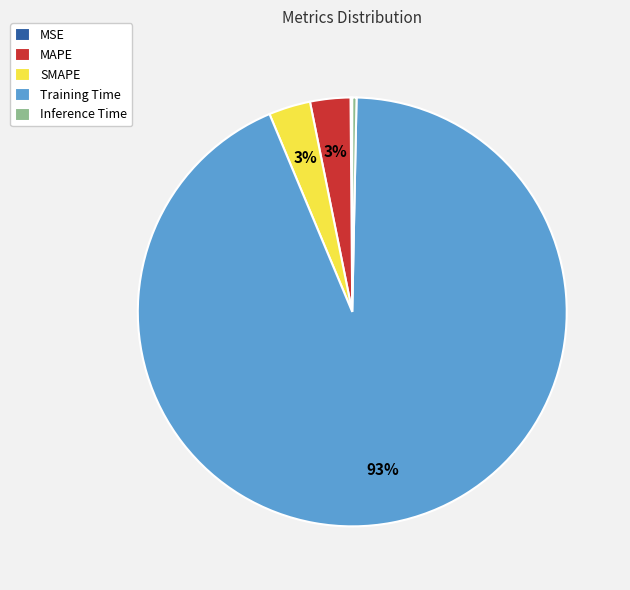

Combined, do Training Time and Inference Time account for over 50%?

Yes